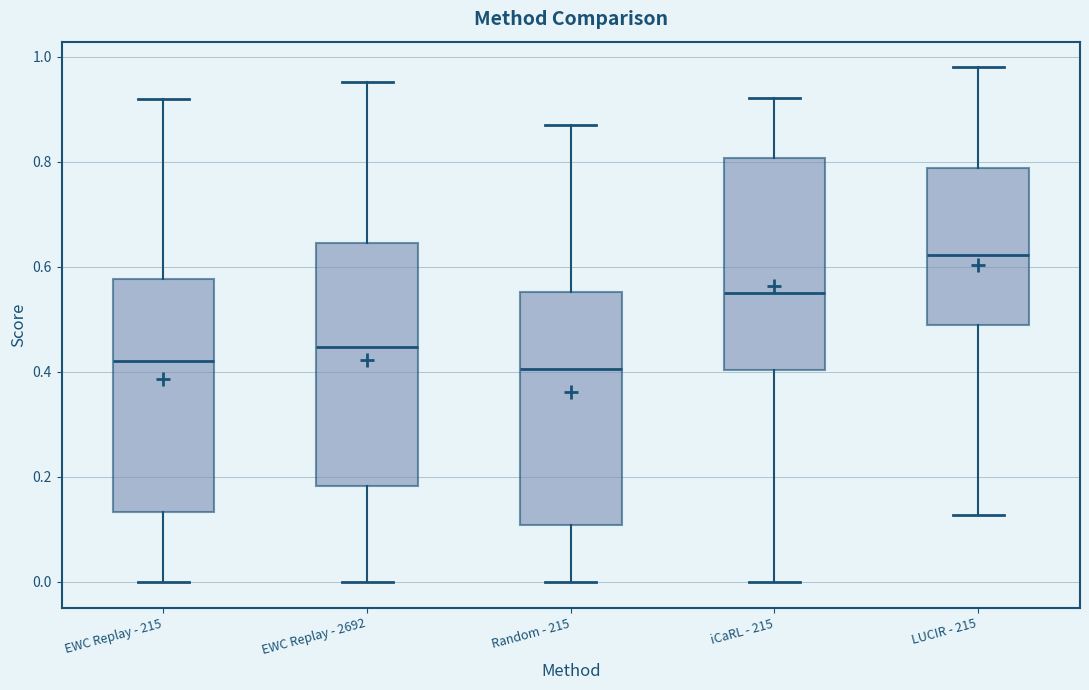

Reading left to right, read every box against the y-axis: the position of its median line, the range the box covers, and the ends of its whiskers. The values are not printed on the chart, so give them approximately, as read against the axis.

EWC Replay - 215: median 0.42, box 0.14 to 0.58, whiskers 0.00 to 0.92
EWC Replay - 2692: median 0.44, box 0.18 to 0.64, whiskers 0.00 to 0.96
Random - 215: median 0.40, box 0.10 to 0.56, whiskers 0.00 to 0.86
iCaRL - 215: median 0.56, box 0.40 to 0.80, whiskers 0.00 to 0.92
LUCIR - 215: median 0.62, box 0.48 to 0.78, whiskers 0.12 to 0.98